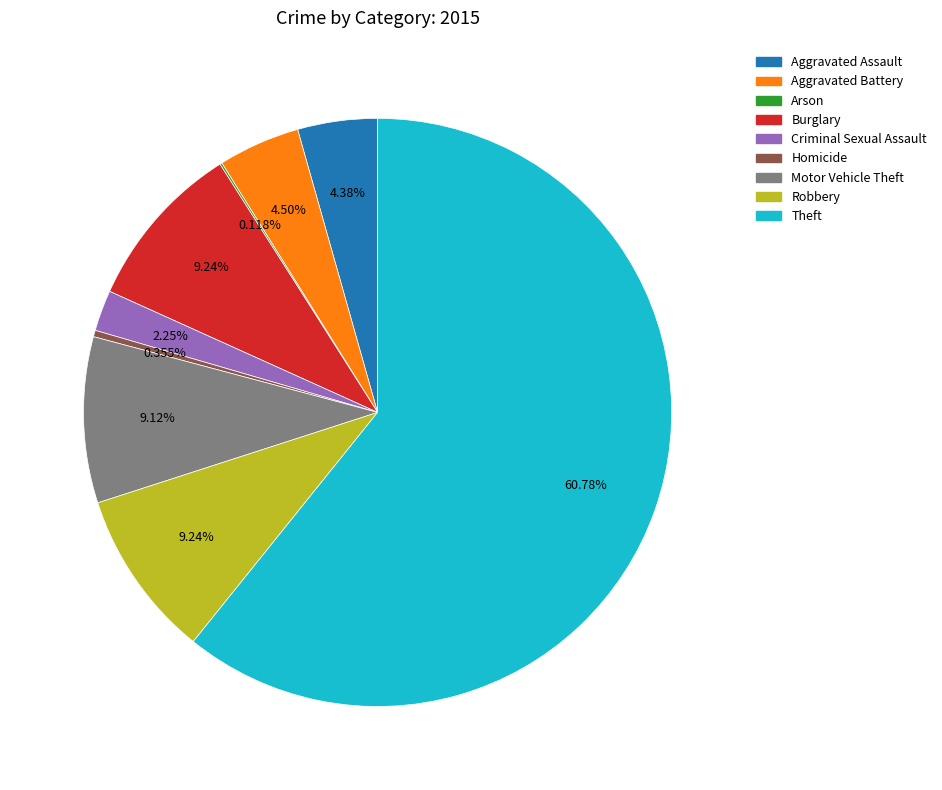

Which slice is the largest?

Theft